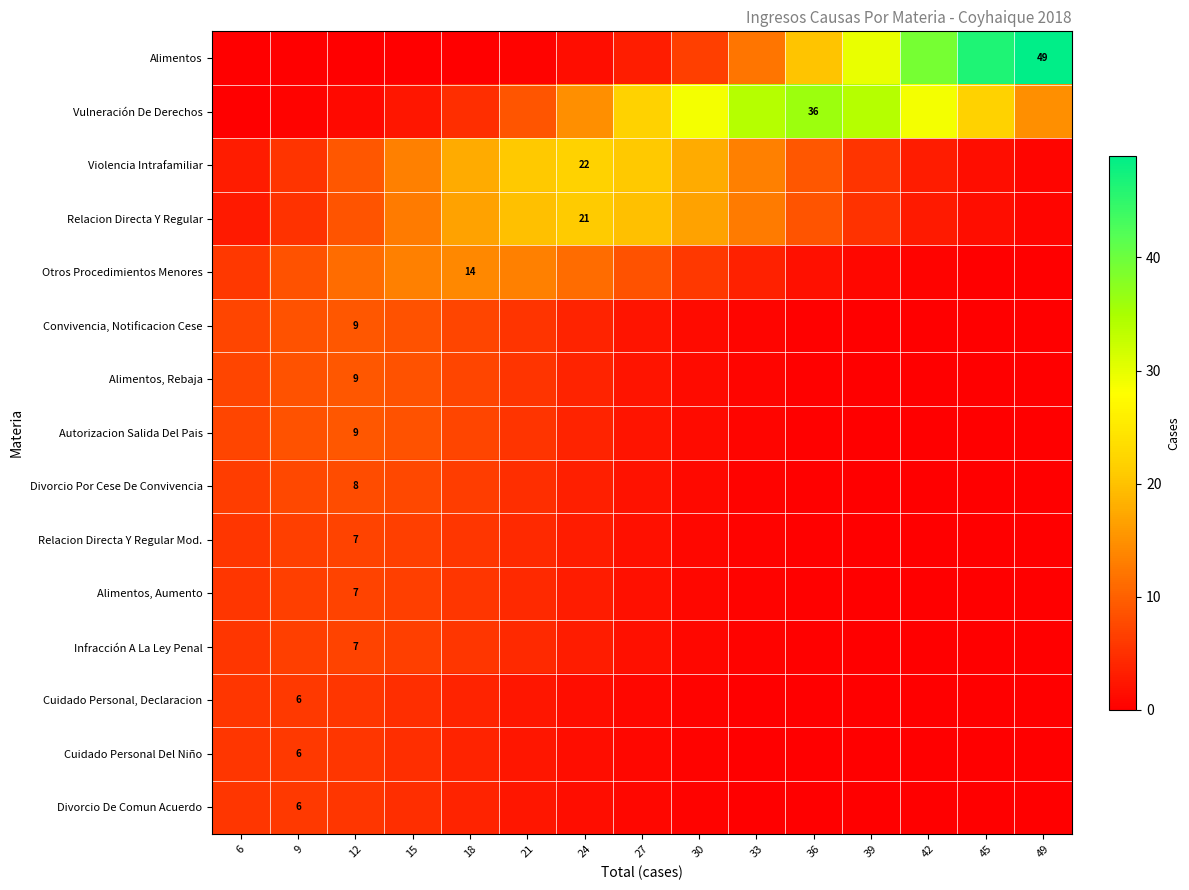

List the series in order of their peak value, highest first.

Alimentos, Vulneración De Derechos, Violencia Intrafamiliar, Relacion Directa Y Regular, Otros Procedimientos Menores, Convivencia, Notificacion Cese, Alimentos, Rebaja, Autorizacion Salida Del Pais, Divorcio Por Cese De Convivencia, Relacion Directa Y Regular Mod., Alimentos, Aumento, Infracción A La Ley Penal, Cuidado Personal, Declaracion, Cuidado Personal Del Niño, Divorcio De Comun Acuerdo